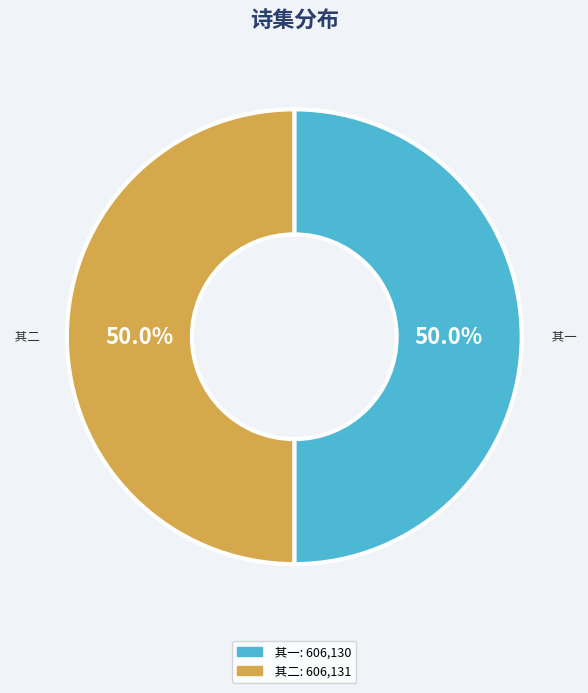

Count the number of slices in the pie.

2